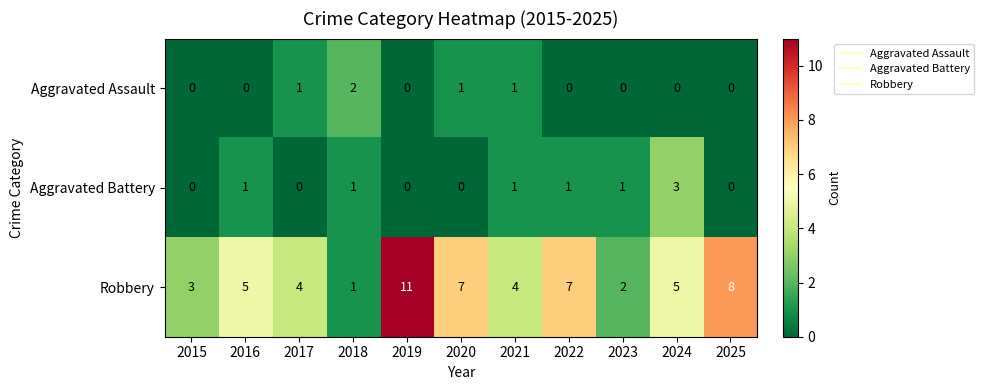

How many Aggravated Battery values are between 0 and 1?

10